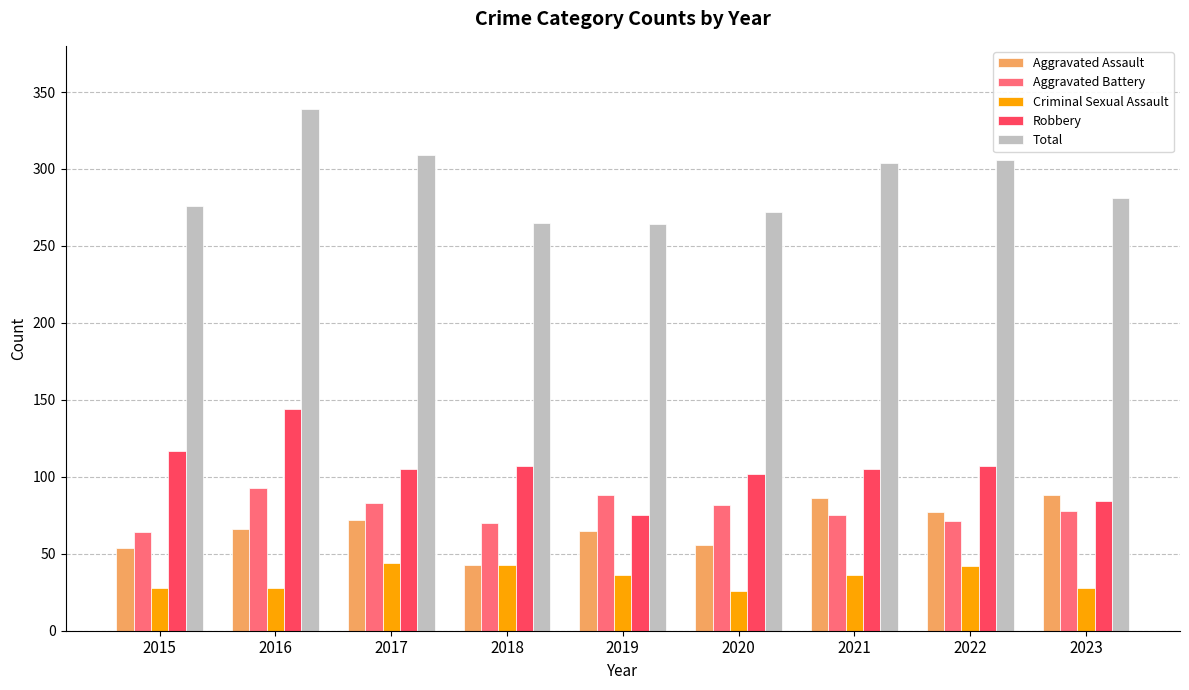

What is the difference between the maximum and minimum values in the Robbery series?

69